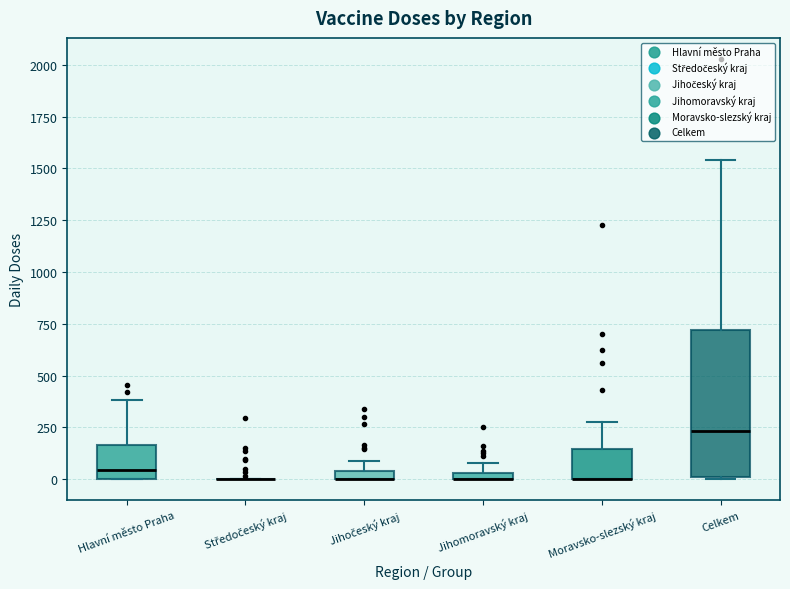

Which box is the tallest, from its lower edge to its upper edge?

Celkem